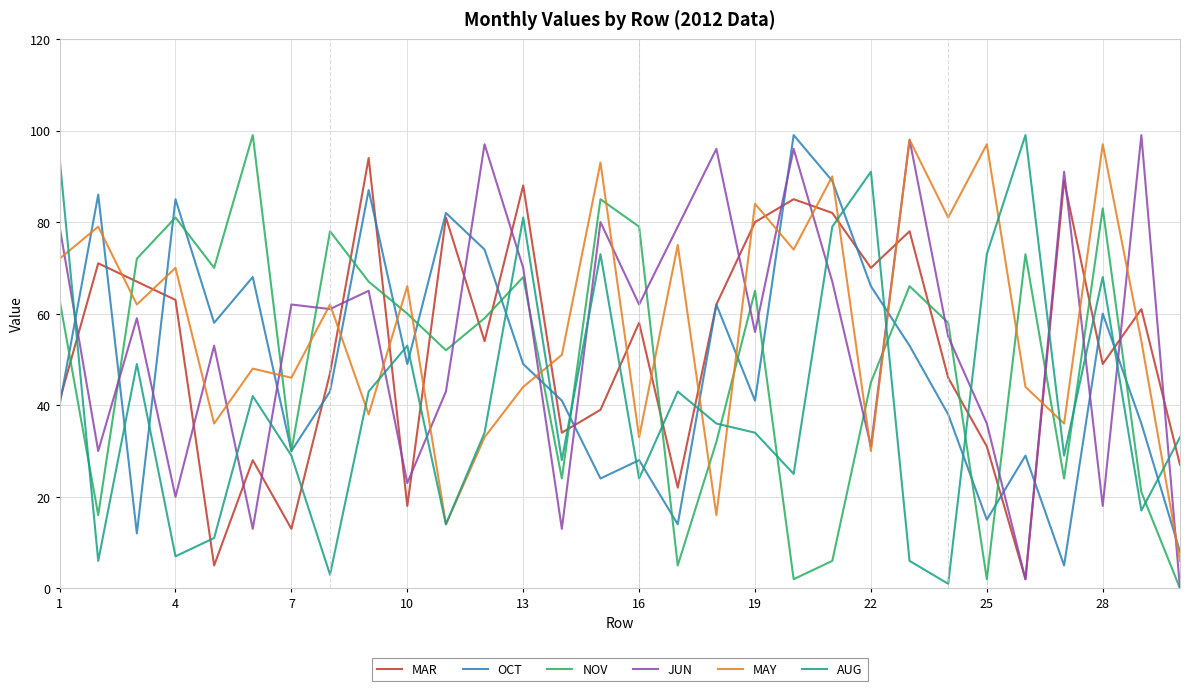

What is the maximum value for OCT?

99